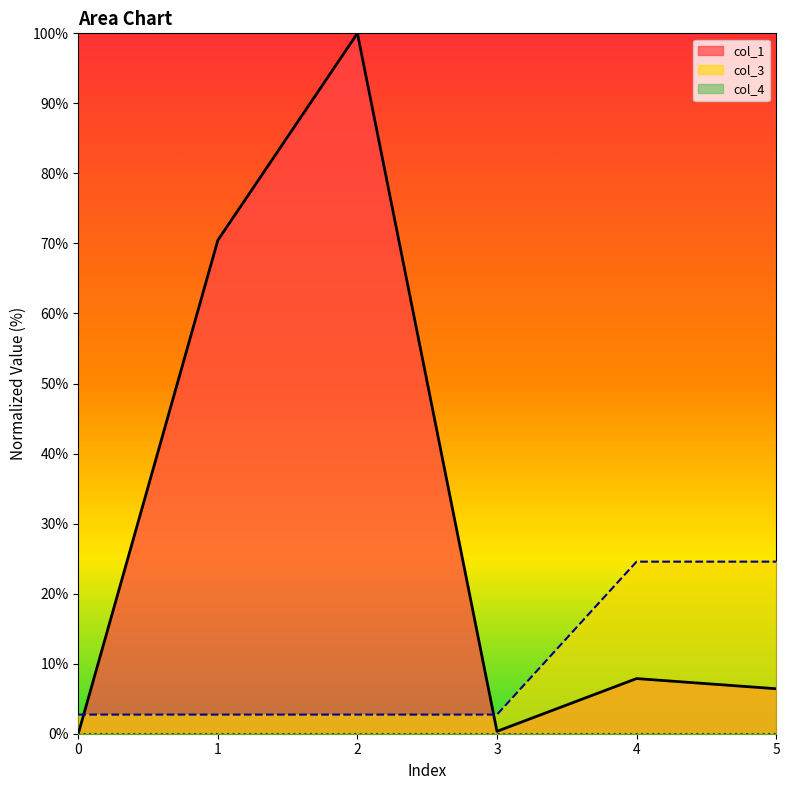

What is the spread (max minus min) of values at 0?

2.7